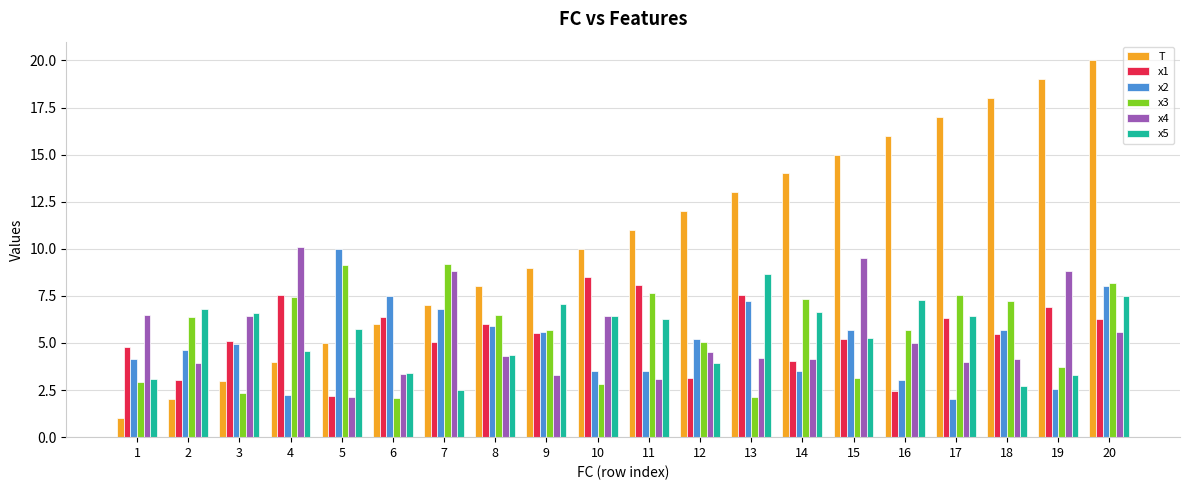

What are all the series names shown in the legend?

T, x1, x2, x3, x4, x5